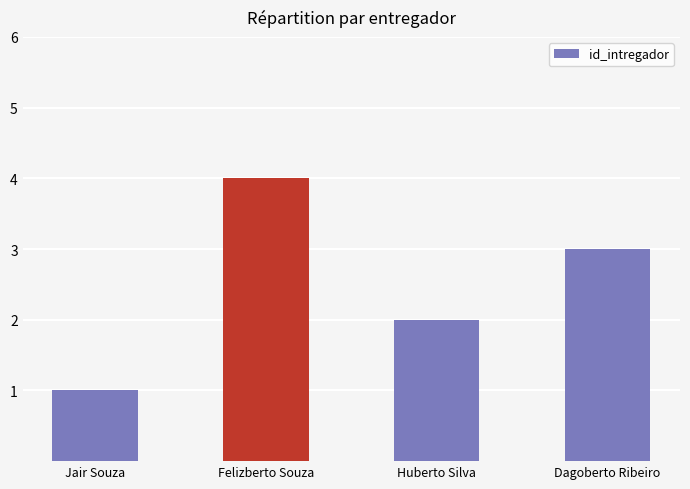

Where does the data first go above 3?

Felizberto Souza